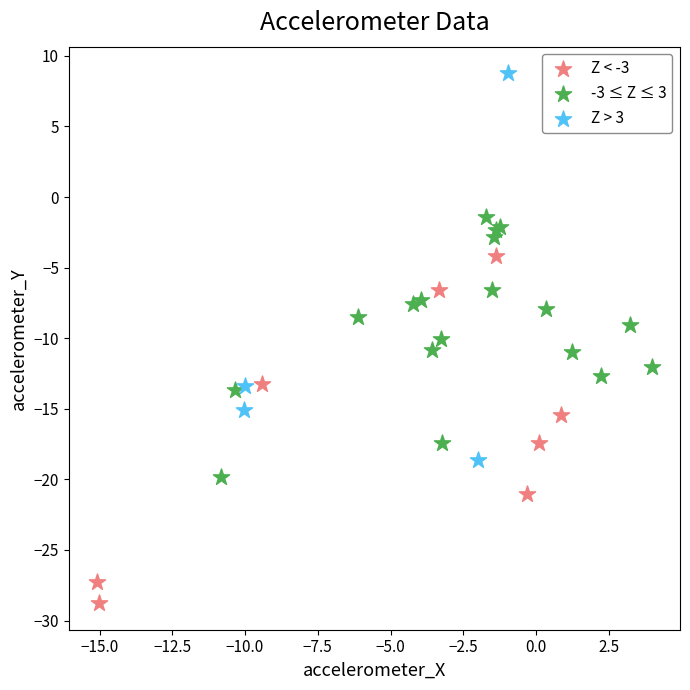

Which series contains the lowest Y value?

Z < -3